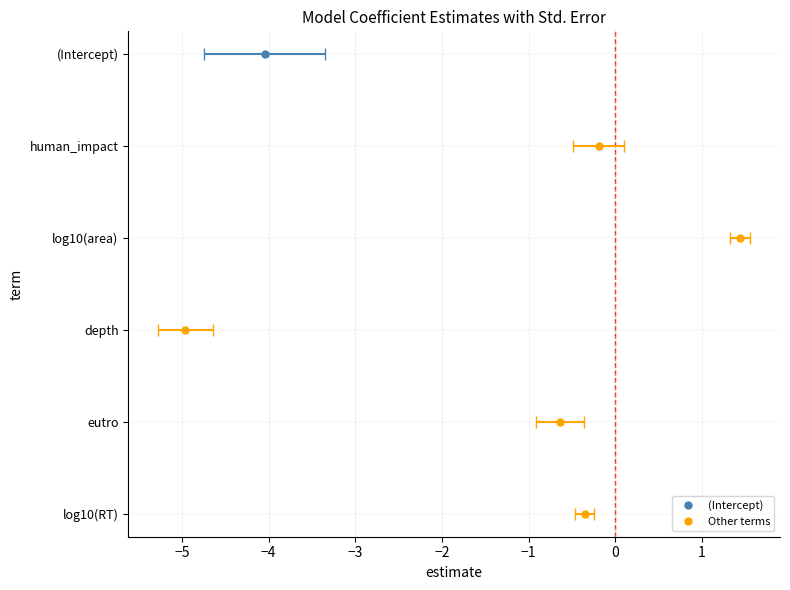

Reading left to right, extract all data points from this chart.

estimate: -4.0	-0.2	1.4	-5.0	-0.6	-0.4
std.error: 0.7	0.3	0.1	0.3	0.3	0.1